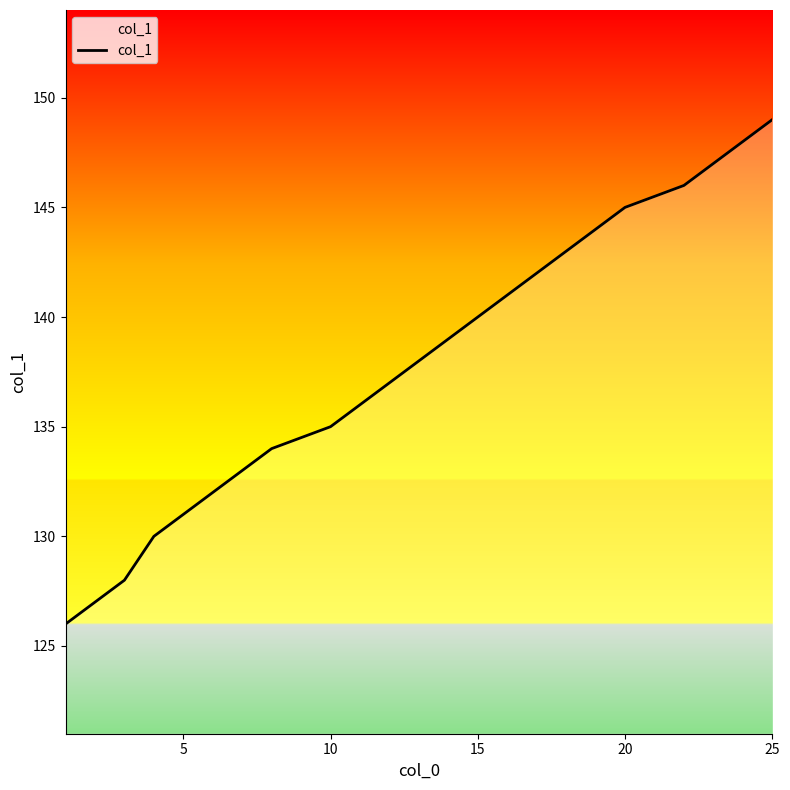

What is the smallest value displayed?

126